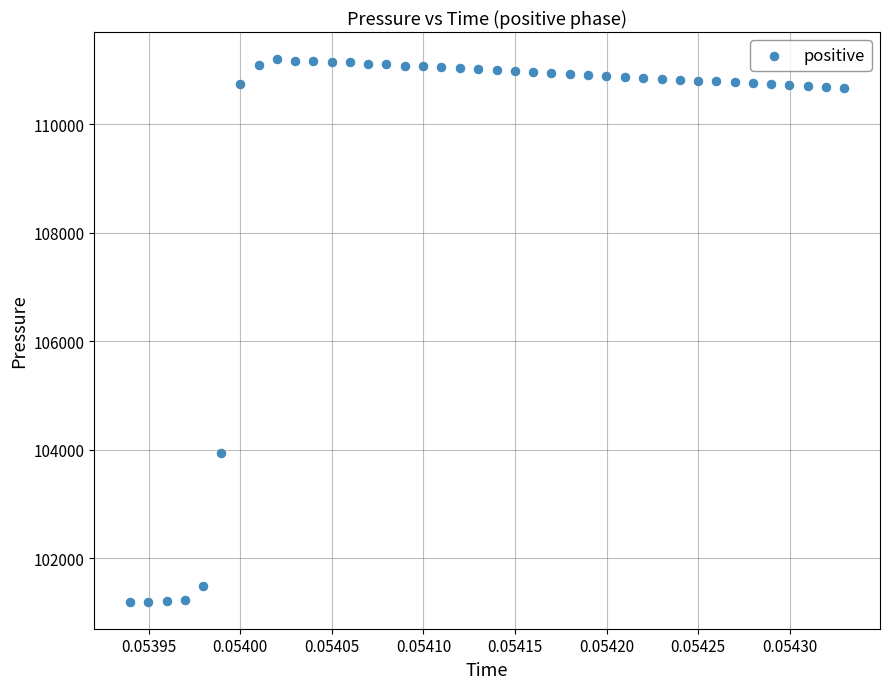

What Y value in the scatter plot is closest to 106199?

103945.7